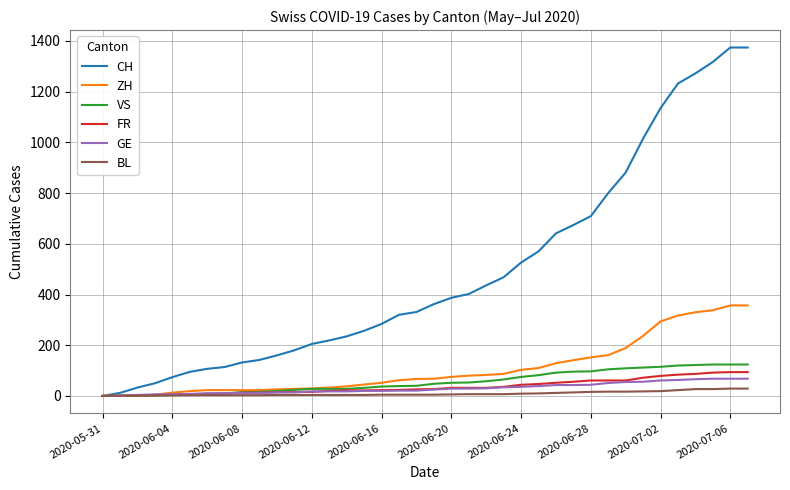

What is the sum of all FR values?

1386